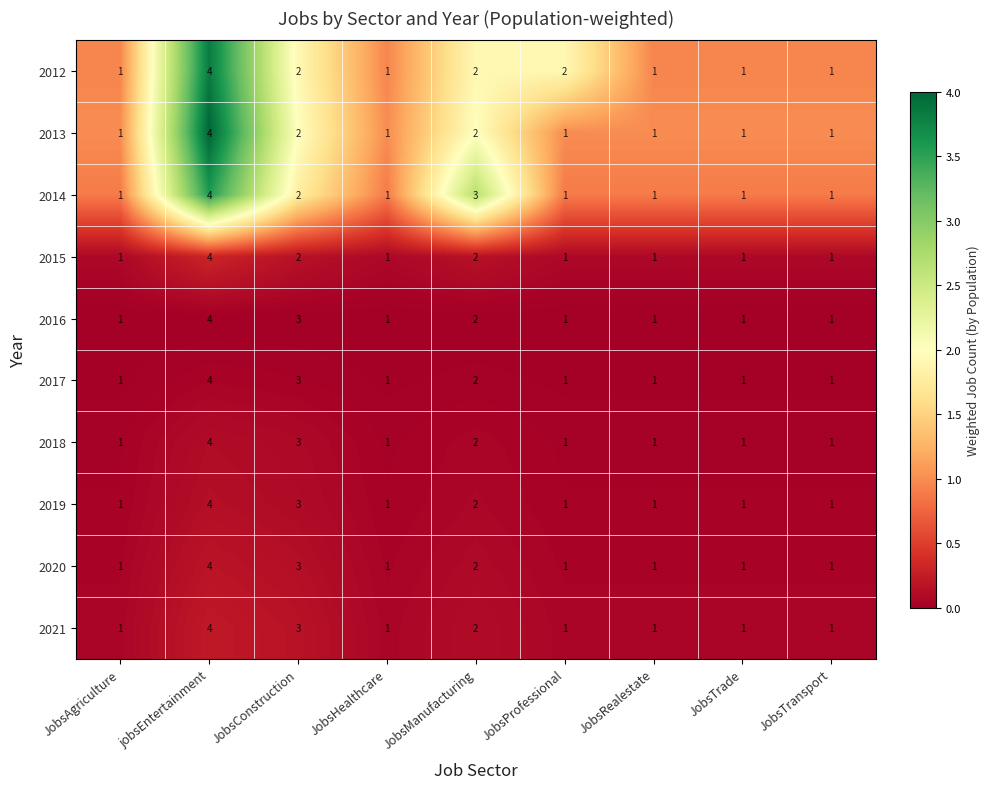

What is the sum of the 2014 values at JobsTransport and JobsConstruction?

3